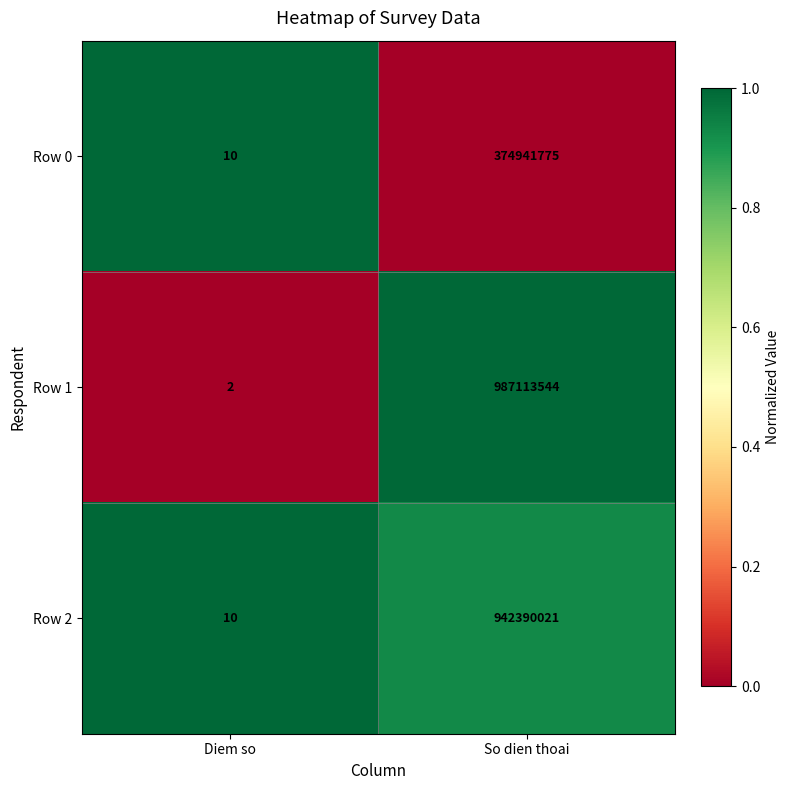

What is the greatest value displayed?

987113544